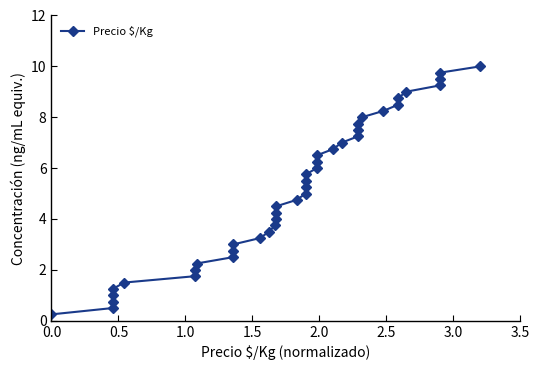

What is the sum of all values?

205.0